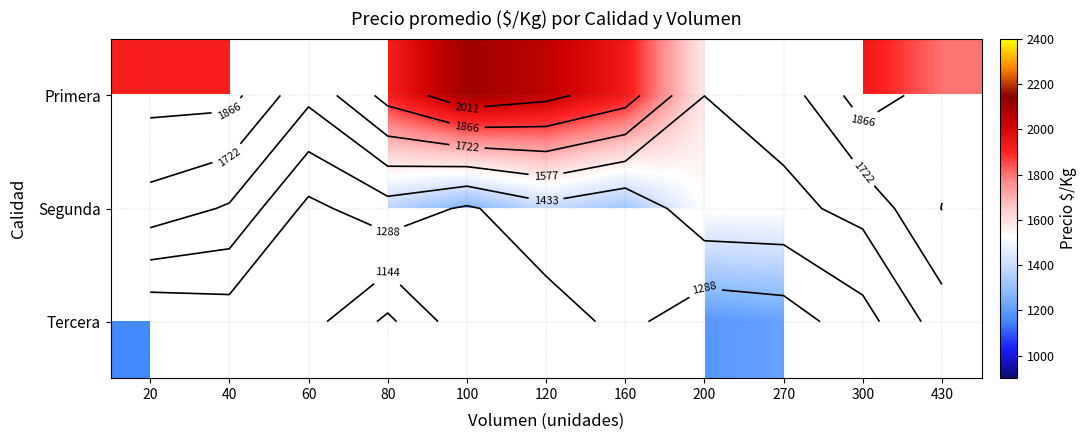

At which label does Primera first exceed 1917?

100